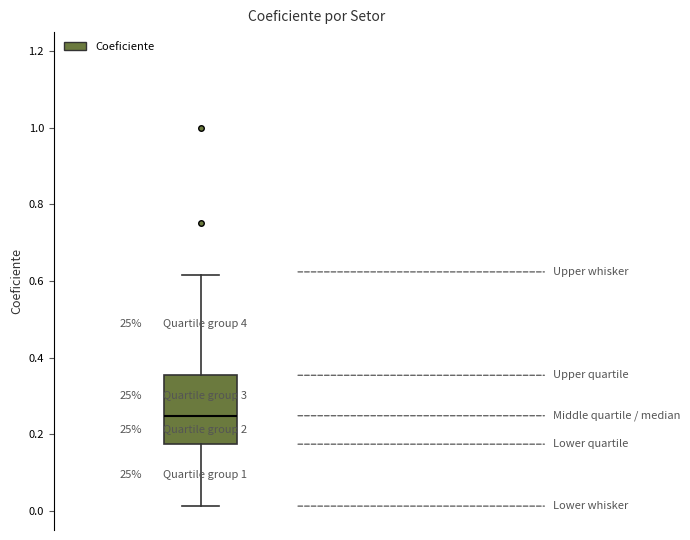

Read this box plot against the y-axis: the position of the median line, the range covered by the box, and the ends of both whiskers. The values are not printed on the chart, so give them approximately, as read against the axis.

median 0.24, box 0.18 to 0.36, whiskers 0.02 to 0.62